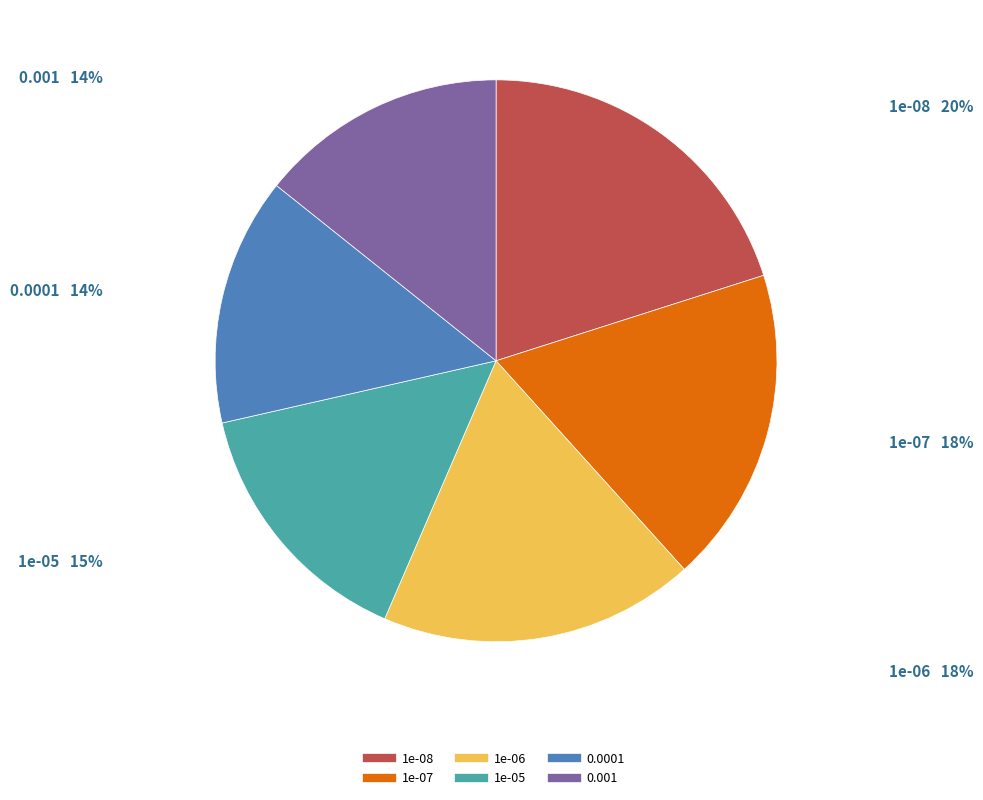

Is the sum of 1e-05 and 1e-07 greater than half?

No